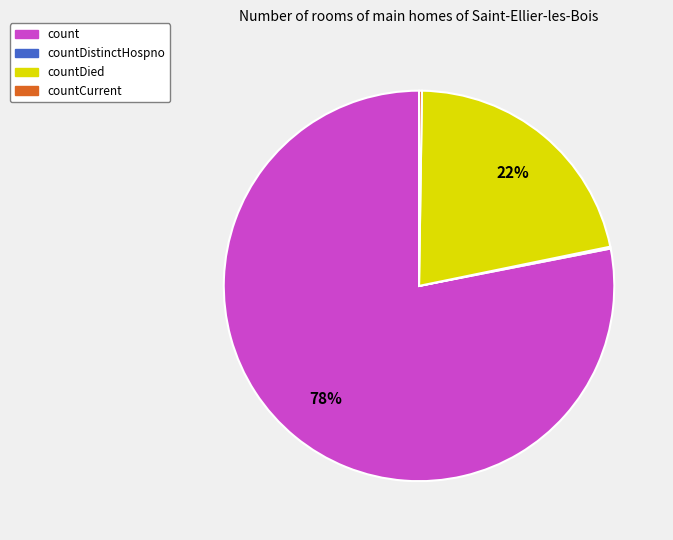

Does any single category account for the majority?

Yes